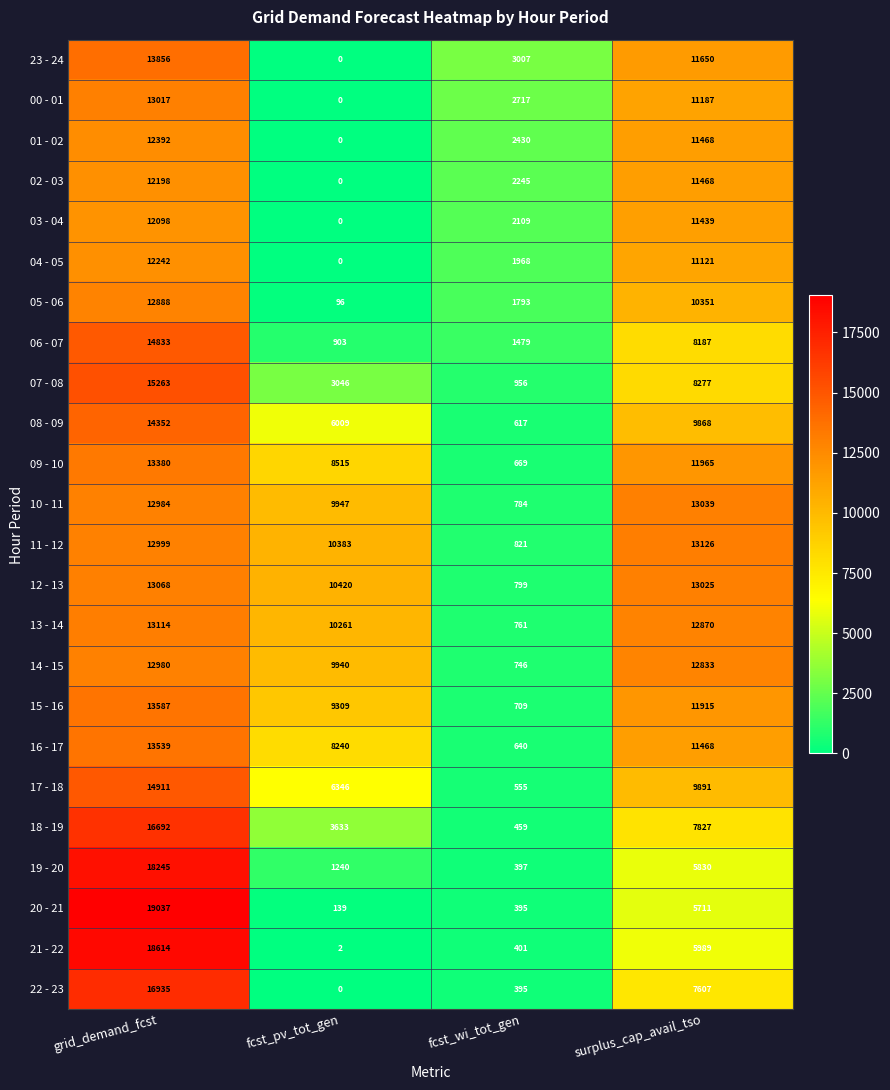

What is the difference between the highest and lowest values at grid_demand_fcst?

6939